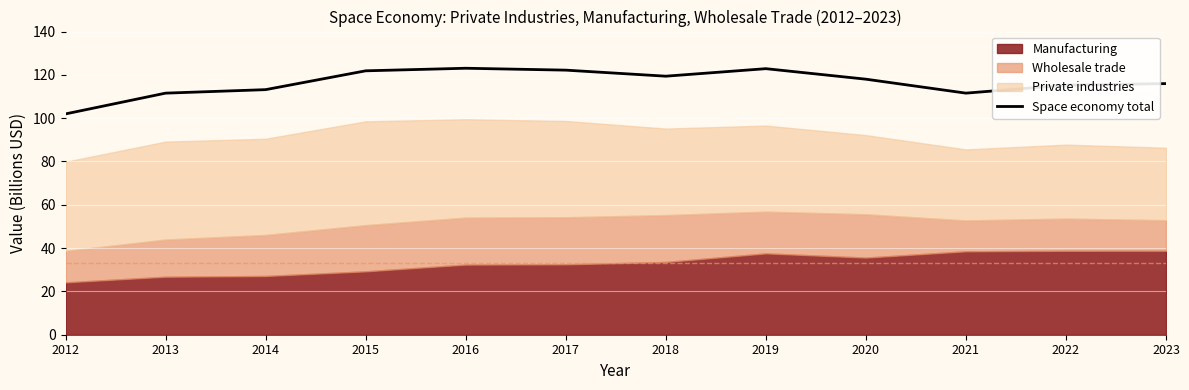

List the labels in order of value, smallest first.

2012, 2013, 2021, 2014, 2022, 2023, 2020, 2018, 2015, 2017, 2019, 2016